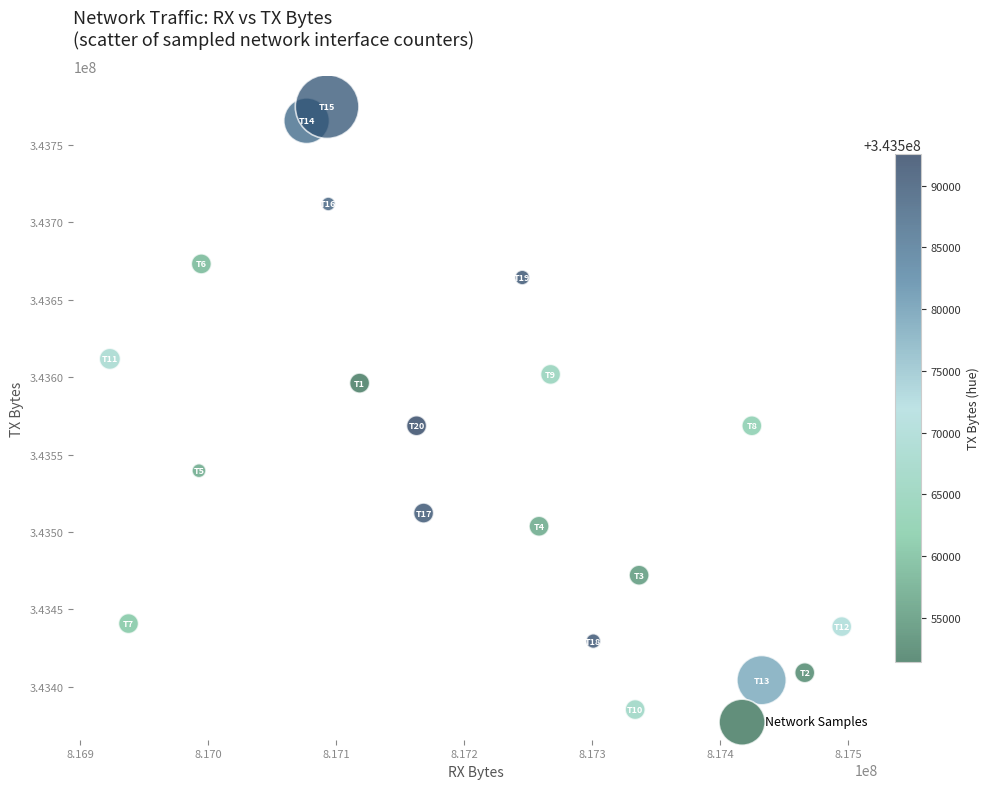

What is the range of X values (max minus min)?

571471.2